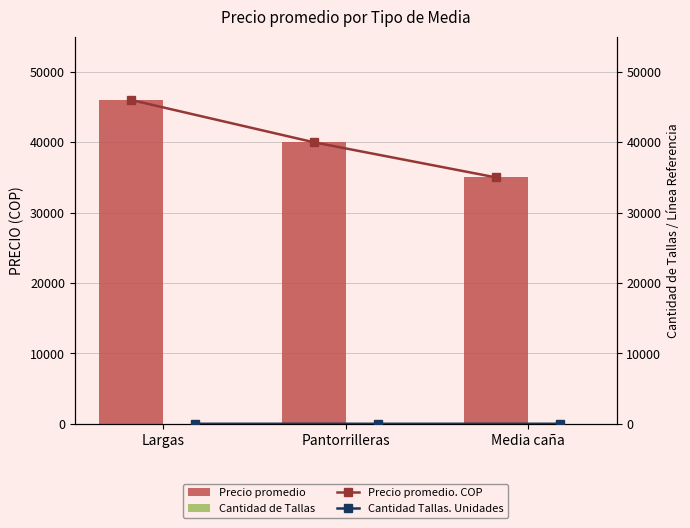

What is the maximum value shown in the chart?

46000